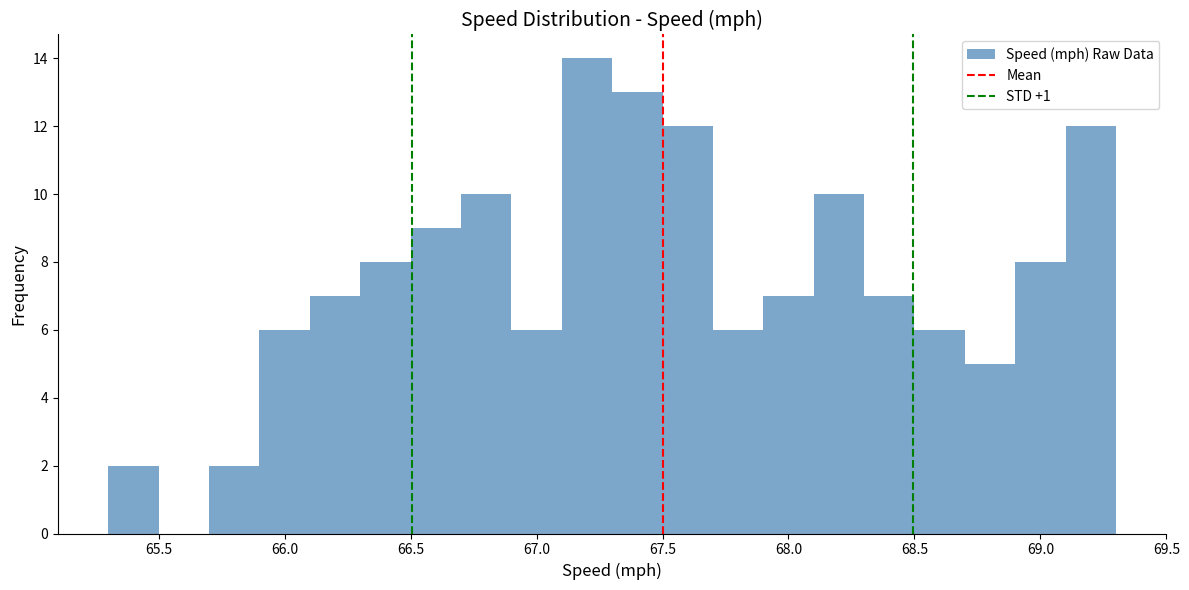

Reading left to right, transcribe this chart: for each bar, give the range it covers on the x-axis and its height. The values are not printed on the chart, so give them approximately, as read against the axis.

65.3 to 65.5: 2
65.5 to 65.7: 0
65.7 to 65.9: 2
65.9 to 66.1: 6
66.1 to 66.3: 7
66.3 to 66.5: 8
66.5 to 66.7: 9
66.7 to 66.9: 10
66.9 to 67.1: 6
67.1 to 67.3: 14
67.3 to 67.5: 13
67.5 to 67.7: 12
67.7 to 67.9: 6
67.9 to 68.1: 7
68.1 to 68.3: 10
68.3 to 68.5: 7
68.5 to 68.7: 6
68.7 to 68.9: 5
68.9 to 69.1: 8
69.1 to 69.3: 12